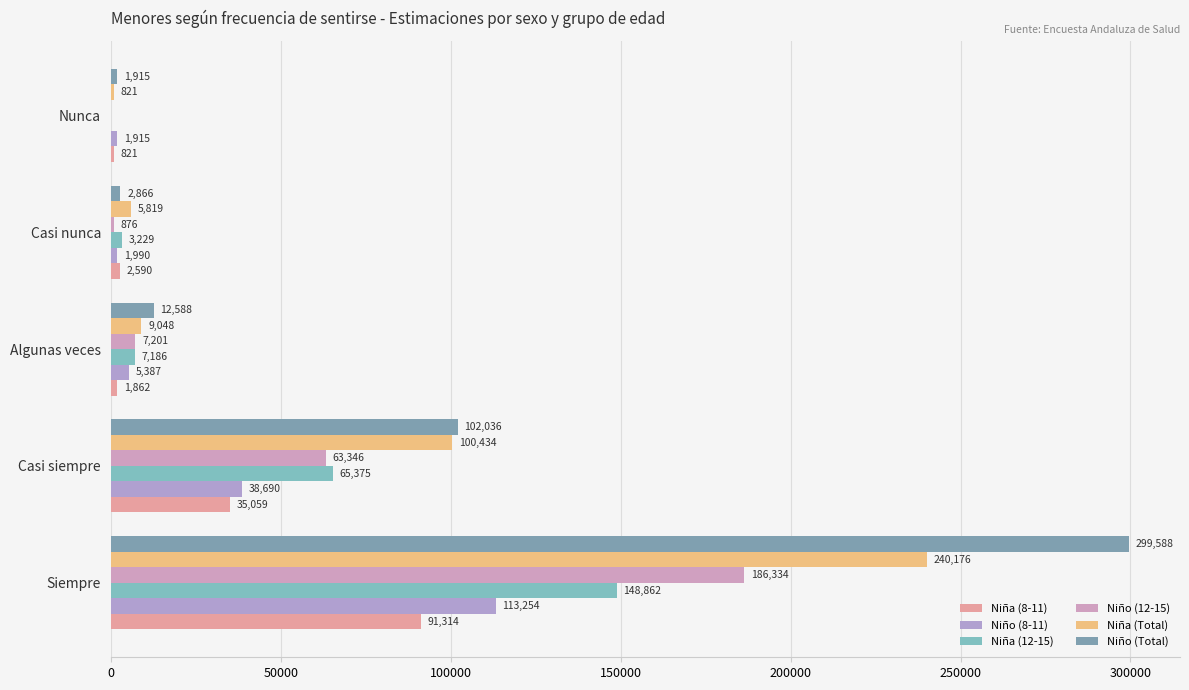

How many categories are shown in the chart?

5